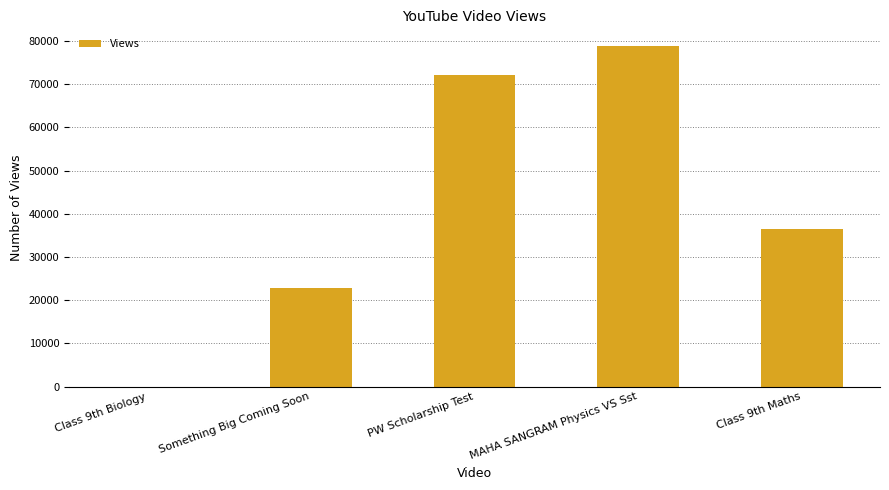

How many data points does each series have?

5